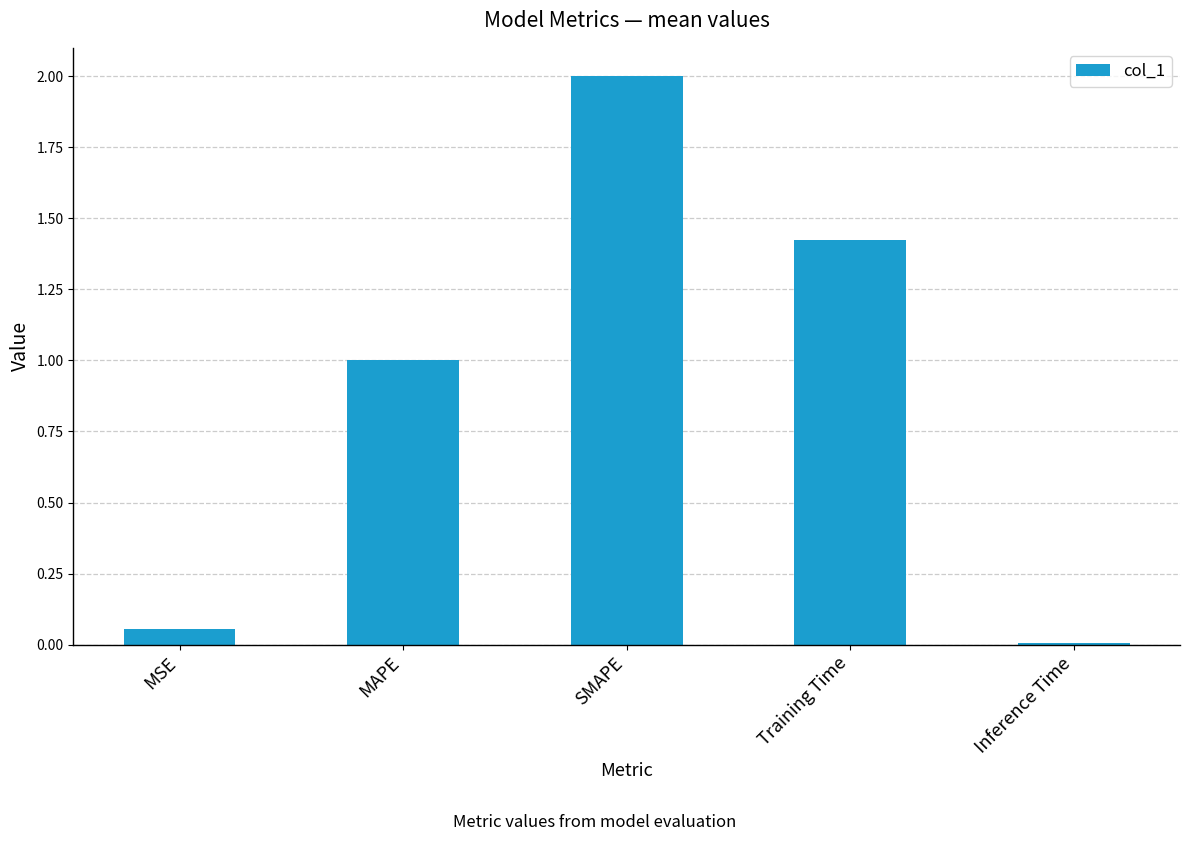

What is the sum of the values at MSE and SMAPE?

2.1